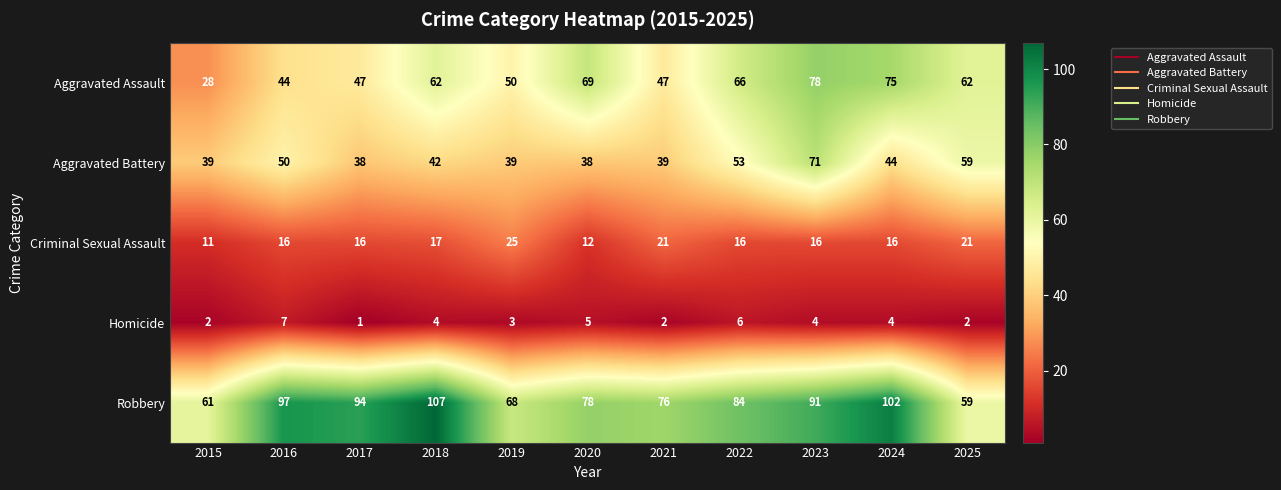

Which series has the largest total across all categories?

Robbery